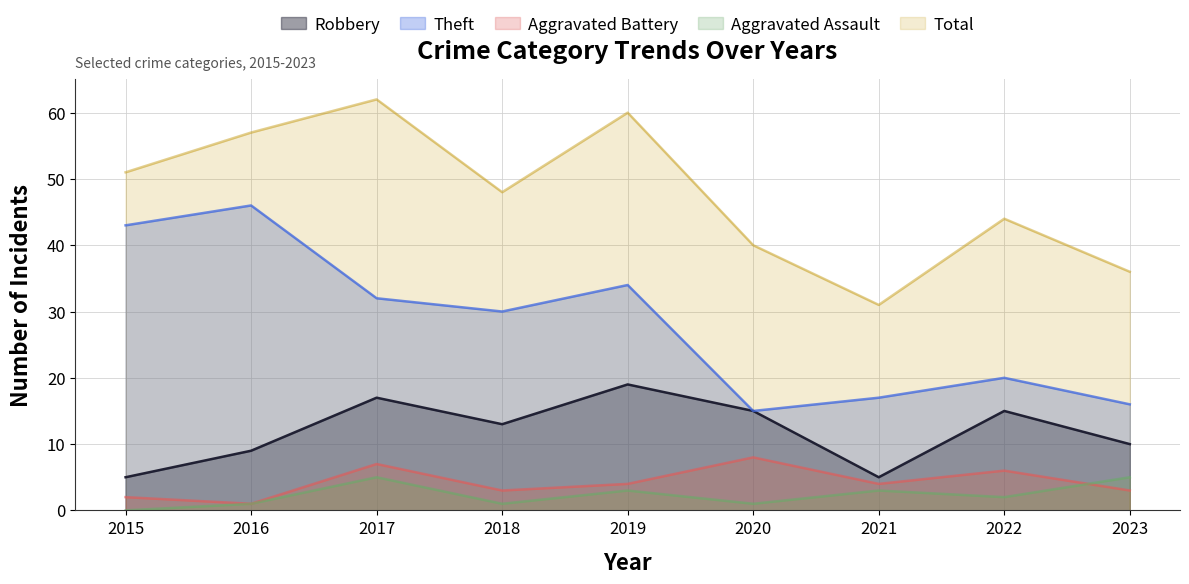

At which category does the chart reach its peak across all series?

2017